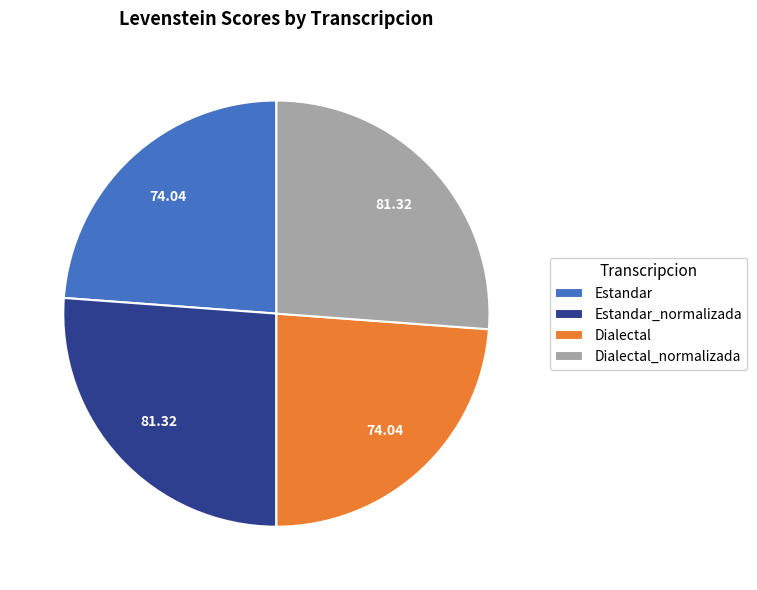

Is it true that Dialectal is 24% of the pie?

True